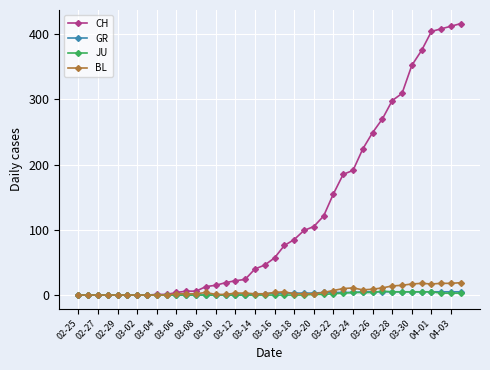

Which series has the largest total across all categories?

CH